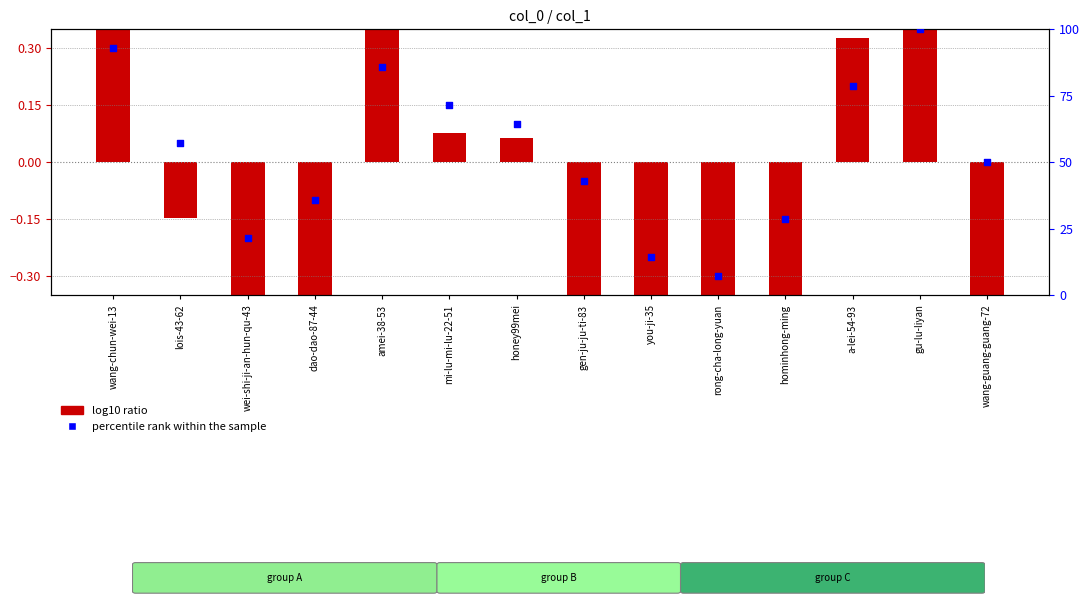

Which series contains the lowest Y value?

log10 ratio